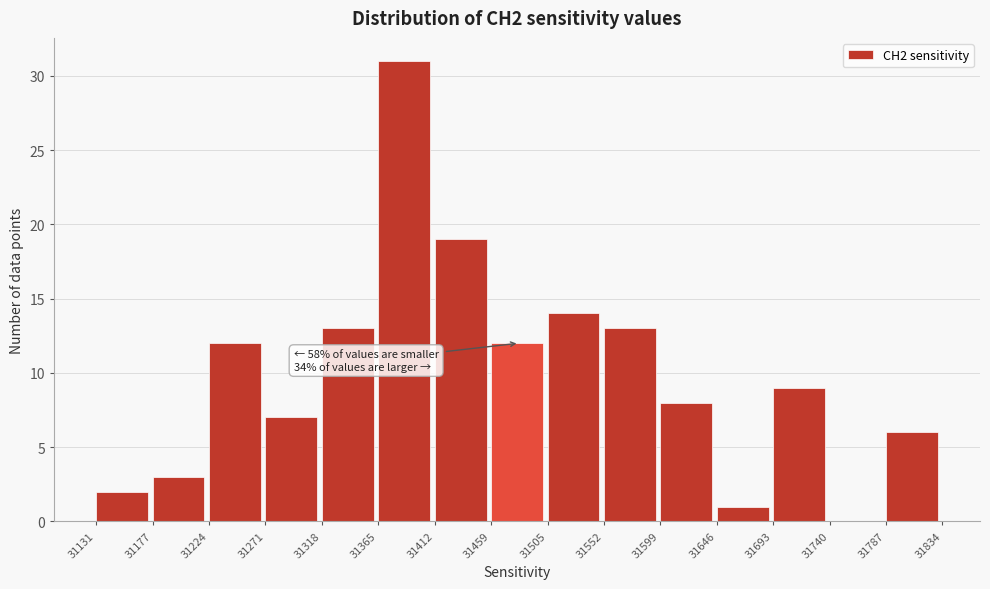

Which range on the x-axis has the tallest bar?

31365 to 31412